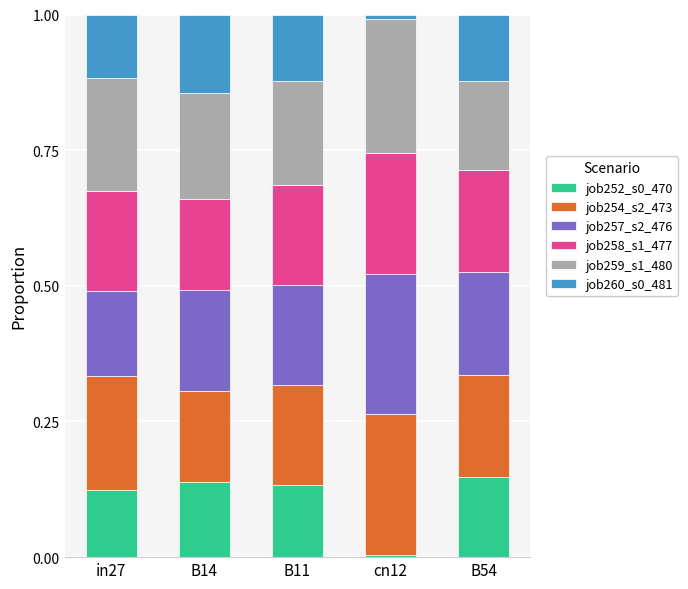

What is the total value across all series at in27?

1.0